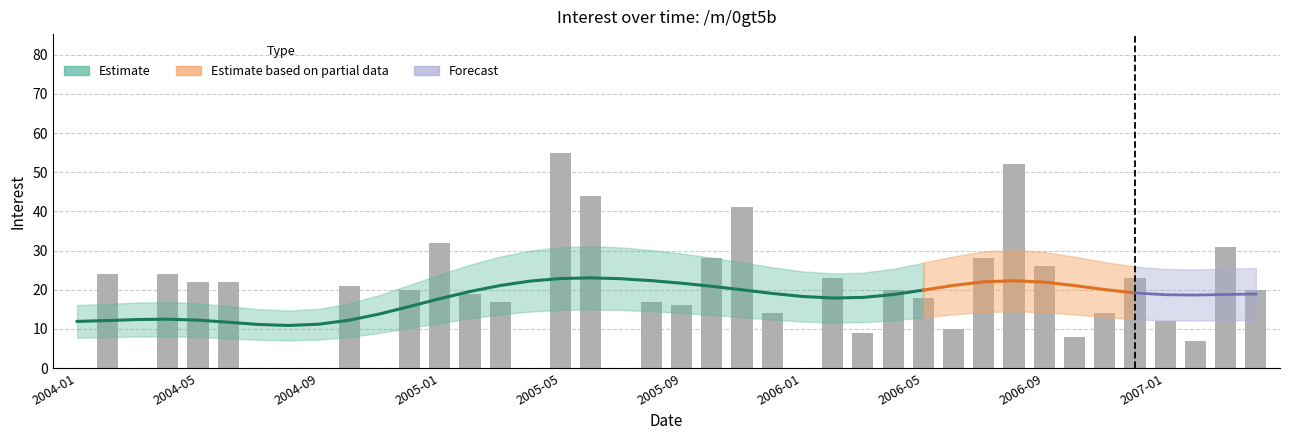

Where is the data nearest to the value 27?

2005-10